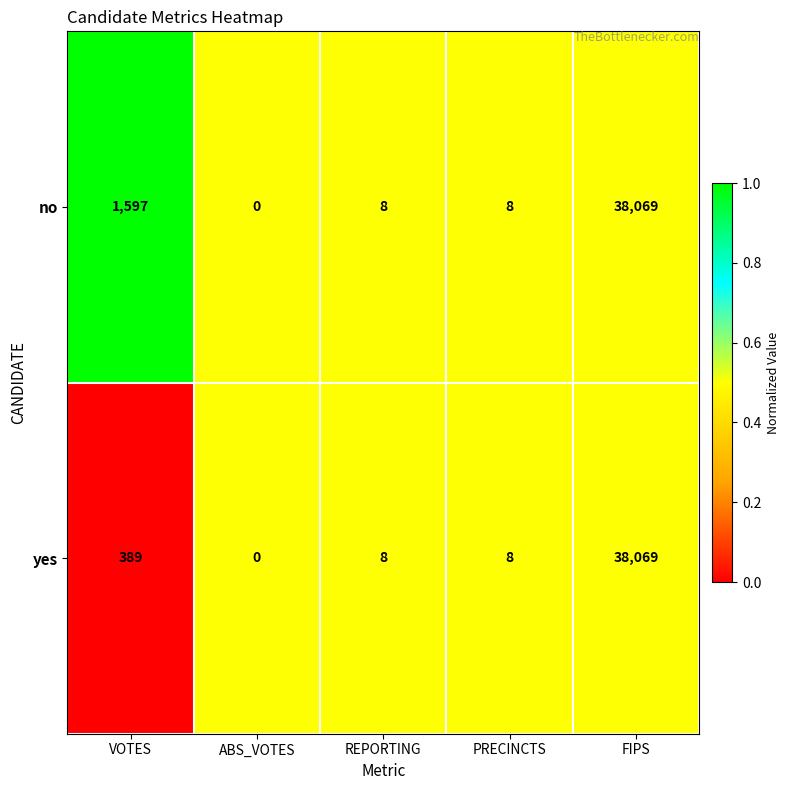

What is the total value across all series at VOTES?

1986